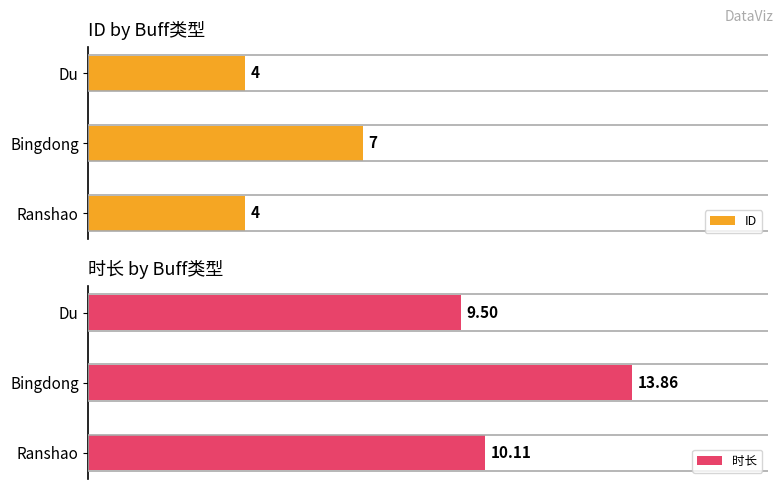

What is the maximum value shown in the chart?

13.9